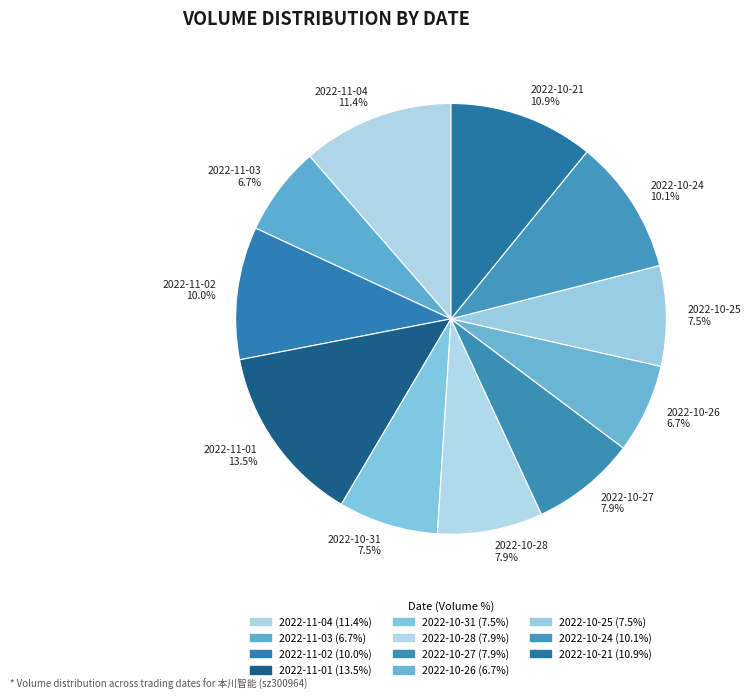

How many slices are in this pie chart?

11